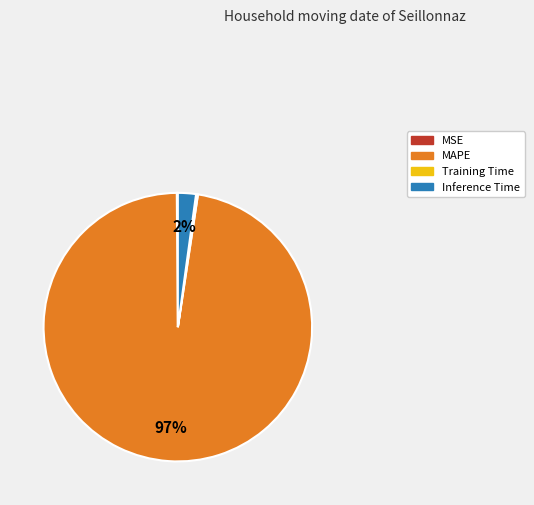

What is the largest slice in the pie chart?

MAPE